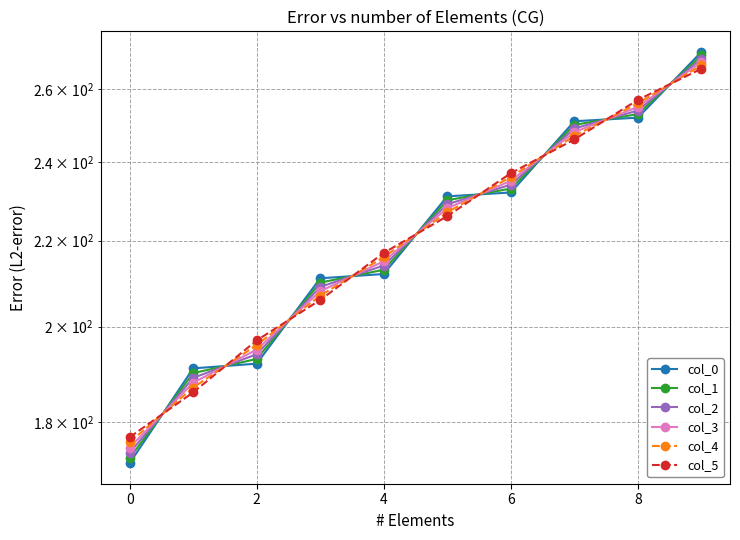

What is the difference between the maximum and minimum values in the col_1 series?

97.0